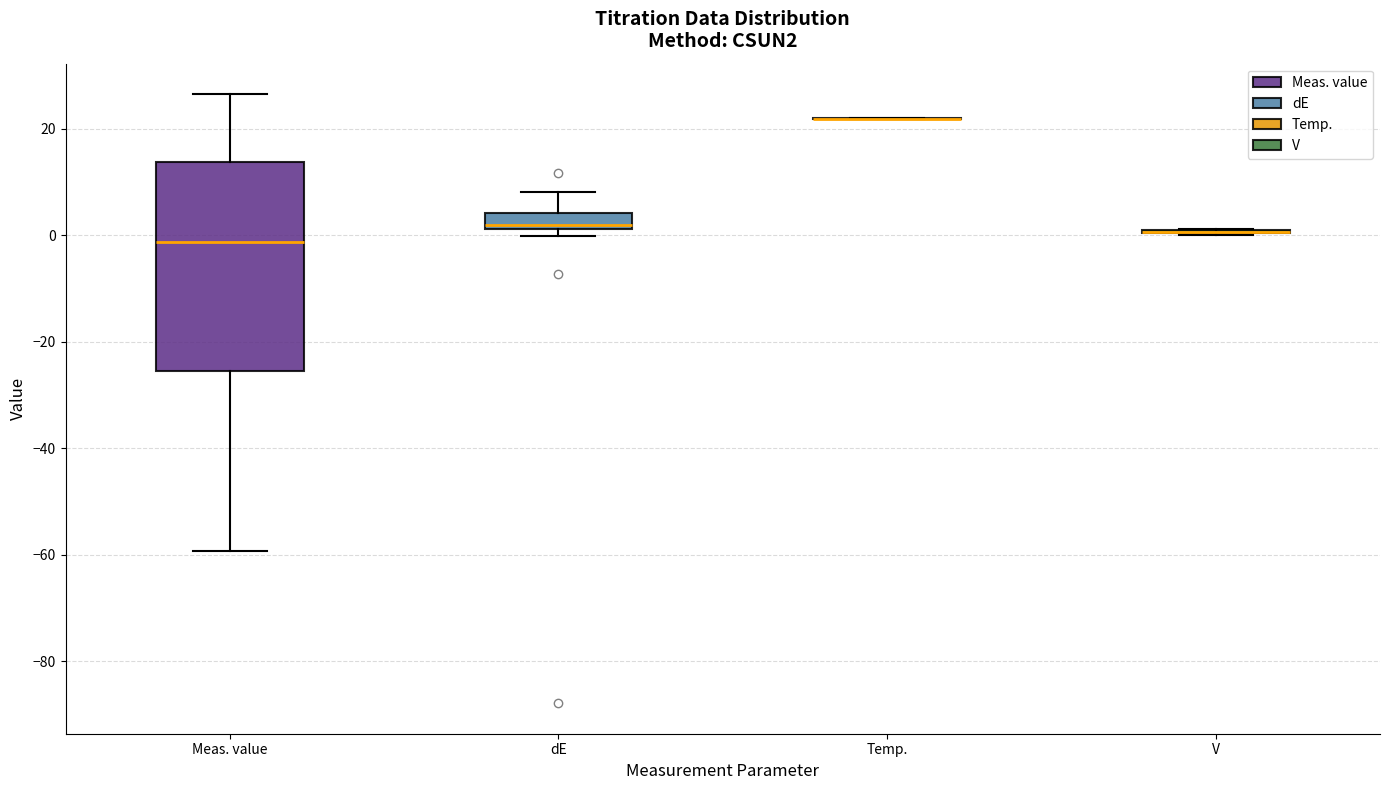

Comparing the boxes themselves (not the whiskers), which one is the tallest?

Meas. value